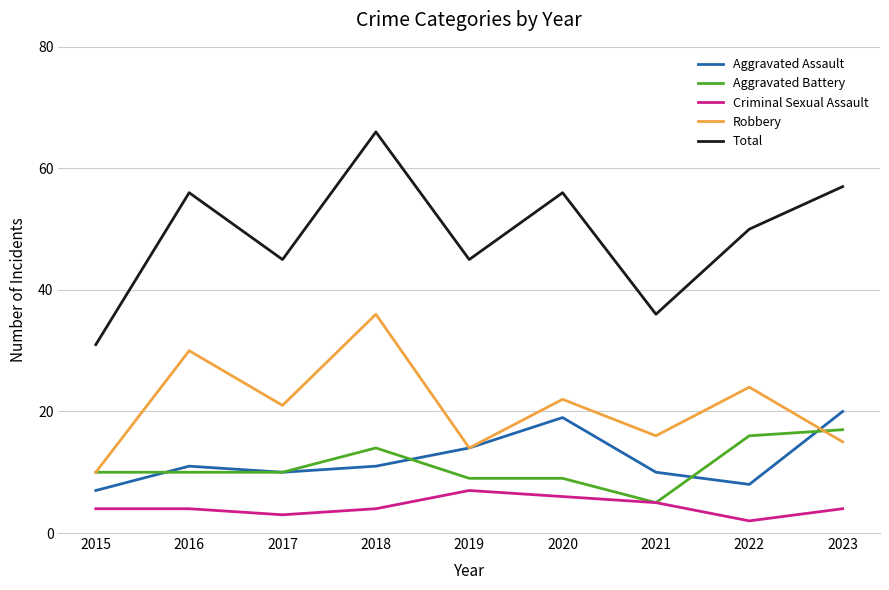

Is it true that Robbery equals 16 at 2021?

True